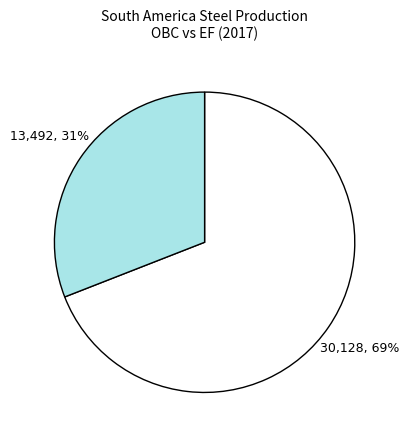

Is there any slice that represents more than half of the pie?

Yes